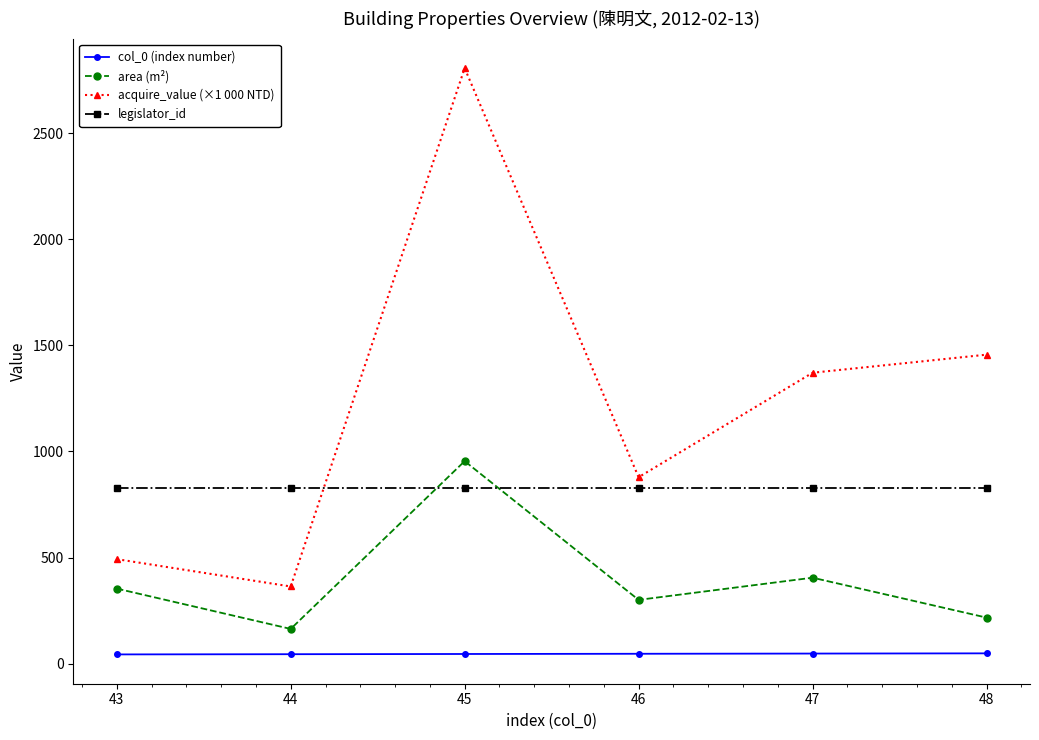

What is the value of the acquire_value (×1 000 NTD) point at the 3rd from the left?

2807.4